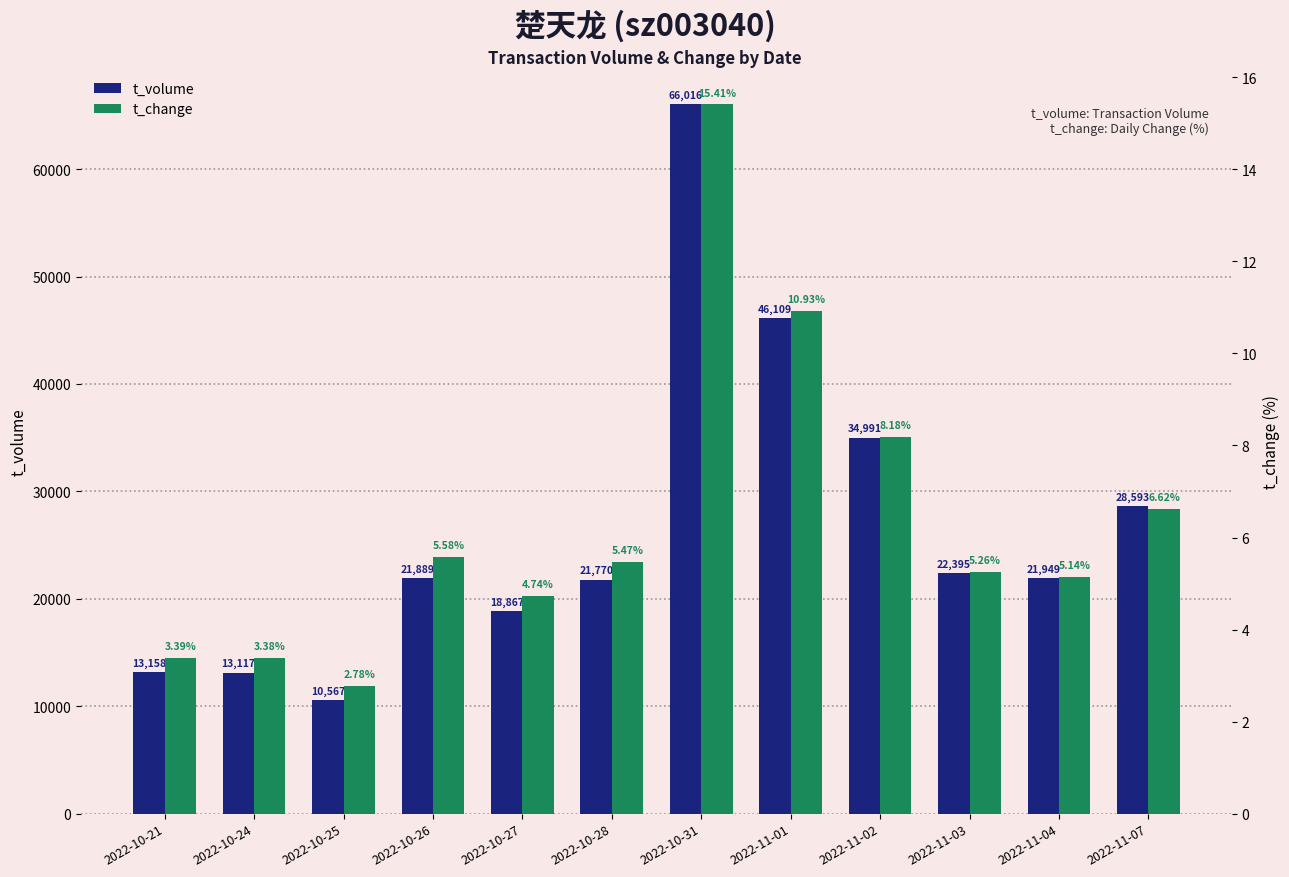

At which label is t_volume closest to 38291?

2022-11-02